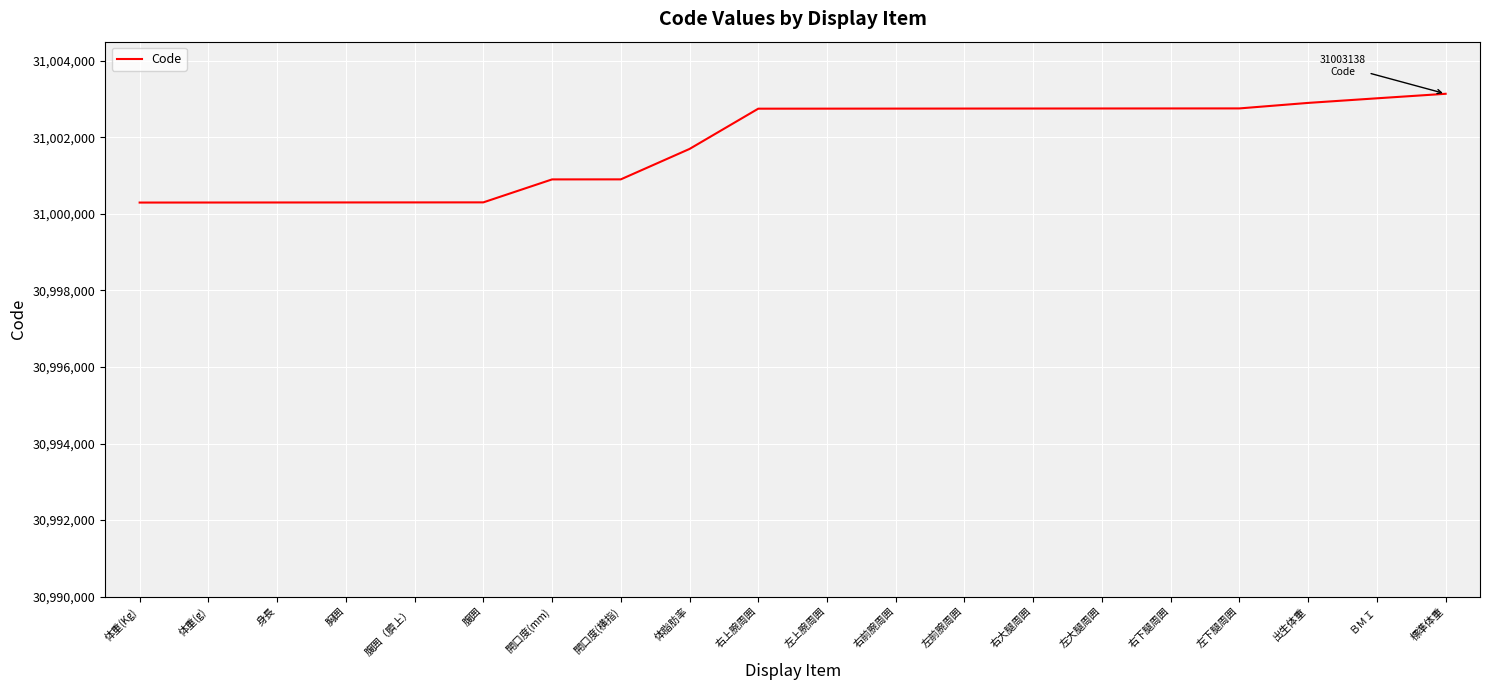

Read the value at 体脂肪率, to the nearest 10.

31001700